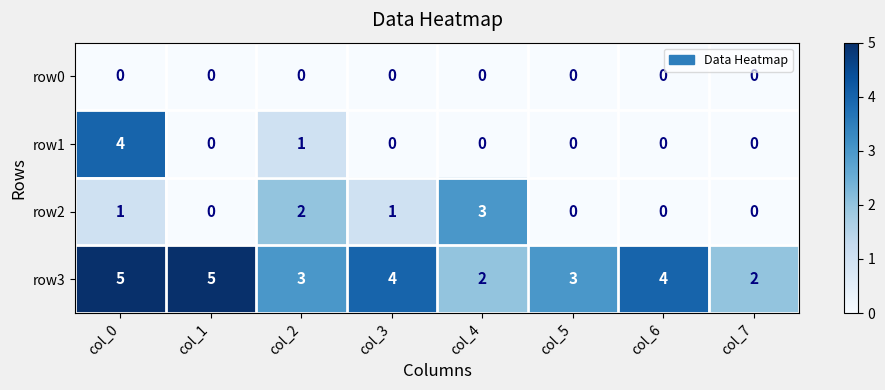

What is the highest value of the row2 series?

3